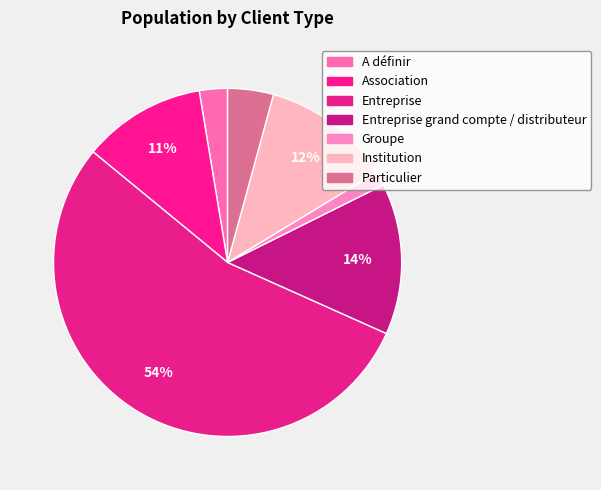

How many slices are in this pie chart?

7